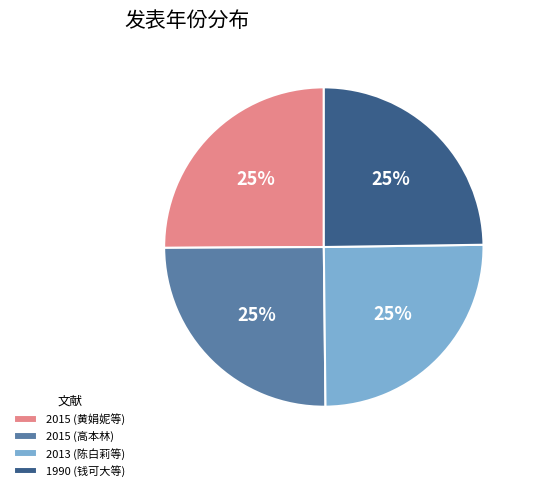

Count the number of slices in the pie.

4